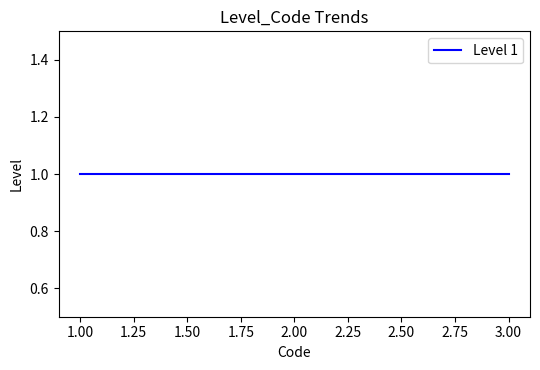

How many lines are shown in the chart?

1